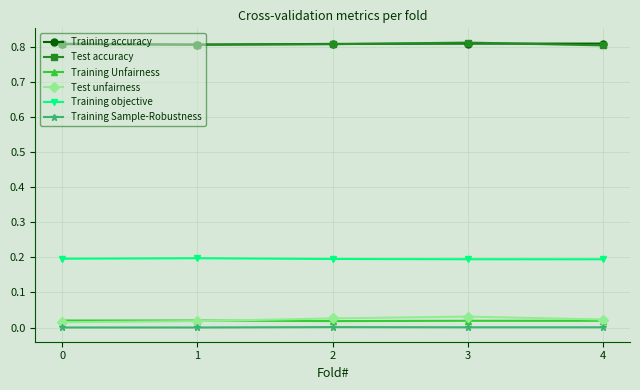

The value of Test accuracy at 4 is 0.8. True or false?

True